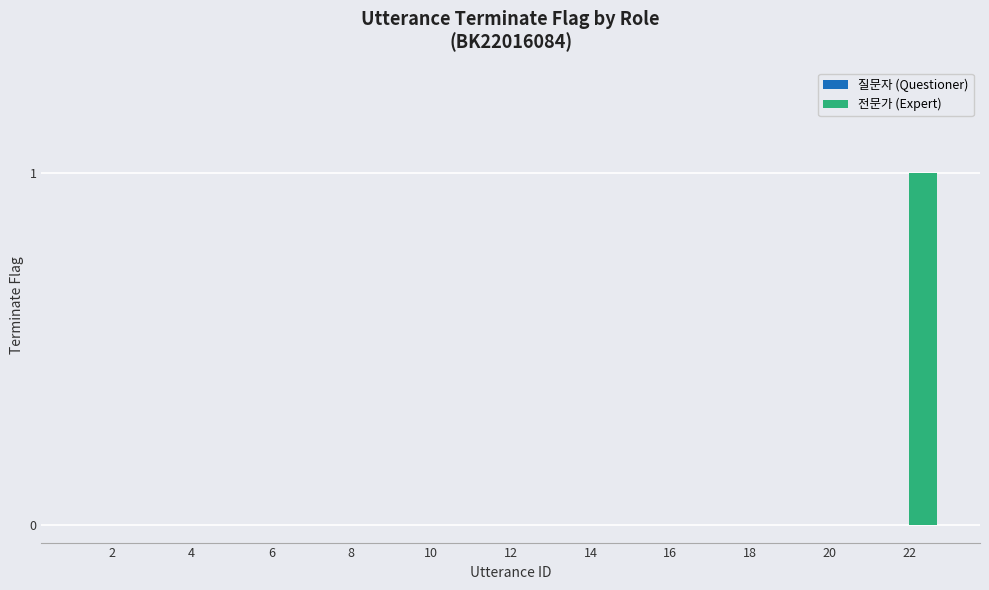

The value at 6 is 0. True or false?

True